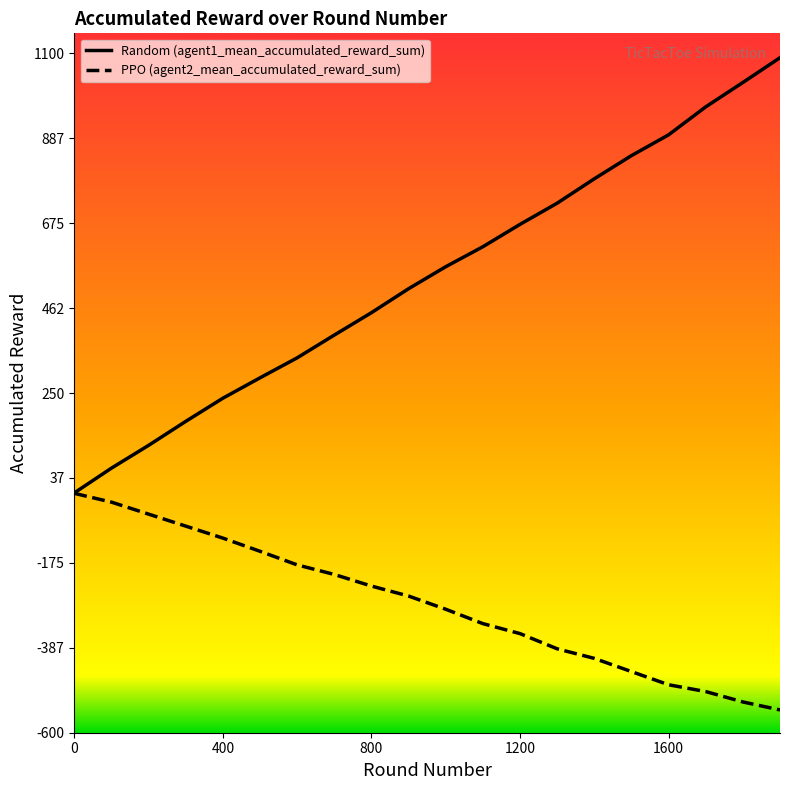

Which series has the widest spread of values?

Random (agent1_mean_accumulated_reward_sum)